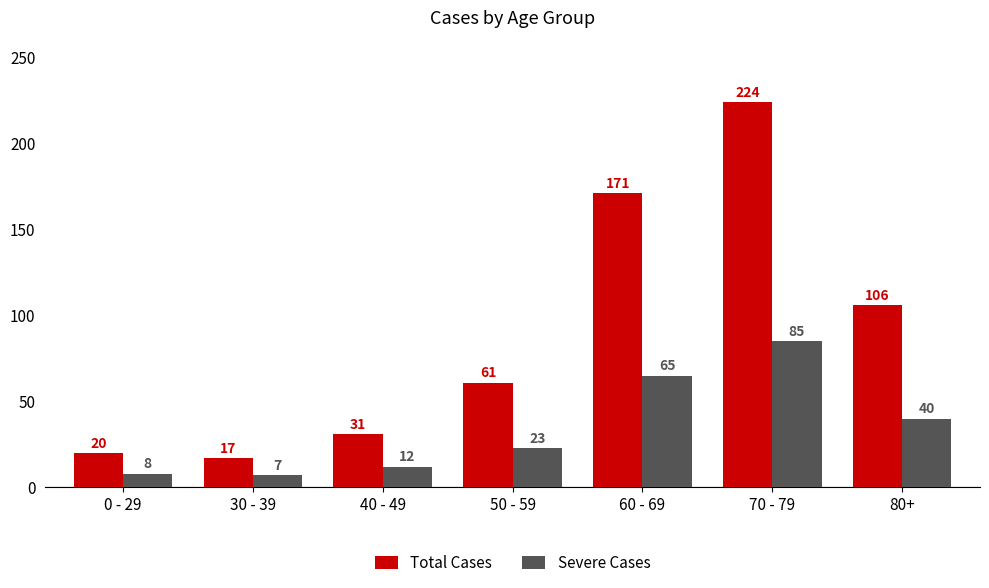

Which series has the widest spread of values?

Total Cases